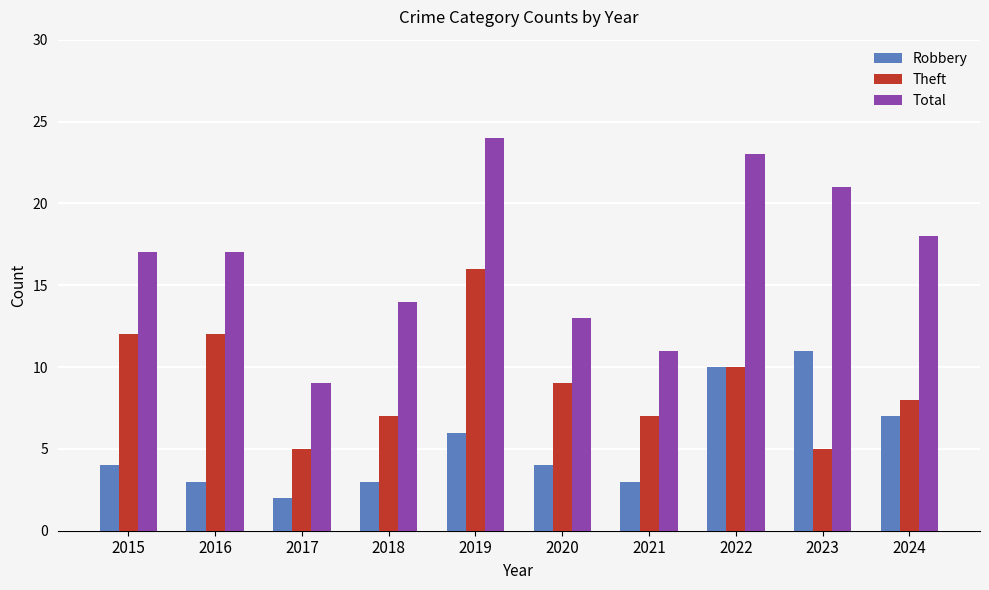

What value does the Total series have at 2024?

18